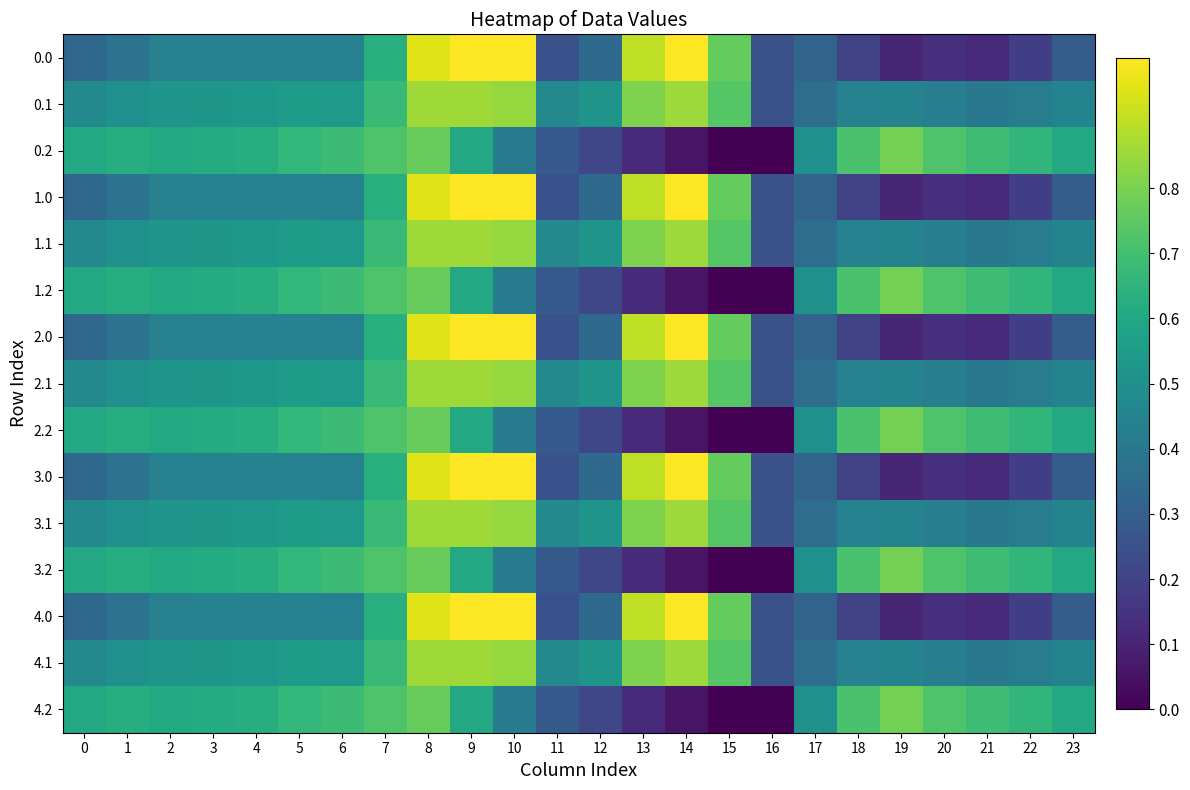

Reading right to left, transcribe all the data shown in this chart.

0.0: 23=0.3	22=0.2	21=0.1	20=0.1	19=0.1	18=0.2	17=0.3	16=0.2	15=0.8	14=1.0	13=0.9	12=0.3	11=0.3	10=1.0	9=1.0	8=1.0	7=0.6	6=0.4	5=0.4	4=0.4	3=0.4	2=0.4	1=0.4	0=0.3
0.1: 23=0.5	22=0.4	21=0.4	20=0.4	19=0.4	18=0.4	17=0.4	16=0.2	15=0.7	14=0.9	13=0.8	12=0.5	11=0.5	10=0.8	9=0.9	8=0.9	7=0.7	6=0.5	5=0.6	4=0.5	3=0.5	2=0.5	1=0.5	0=0.5
0.2: 23=0.6	22=0.7	21=0.7	20=0.7	19=0.8	18=0.7	17=0.5	16=0.0	15=0.0	14=0.1	13=0.1	12=0.2	11=0.3	10=0.4	9=0.6	8=0.8	7=0.7	6=0.7	5=0.7	4=0.6	3=0.6	2=0.6	1=0.6	0=0.6
1.0: 23=0.3	22=0.2	21=0.1	20=0.1	19=0.1	18=0.2	17=0.3	16=0.2	15=0.8	14=1.0	13=0.9	12=0.3	11=0.3	10=1.0	9=1.0	8=1.0	7=0.6	6=0.4	5=0.4	4=0.4	3=0.4	2=0.4	1=0.4	0=0.3
1.1: 23=0.5	22=0.4	21=0.4	20=0.4	19=0.4	18=0.4	17=0.4	16=0.2	15=0.7	14=0.9	13=0.8	12=0.5	11=0.5	10=0.8	9=0.9	8=0.9	7=0.7	6=0.5	5=0.6	4=0.5	3=0.5	2=0.5	1=0.5	0=0.5
1.2: 23=0.6	22=0.7	21=0.7	20=0.7	19=0.8	18=0.7	17=0.5	16=0.0	15=0.0	14=0.1	13=0.1	12=0.2	11=0.3	10=0.4	9=0.6	8=0.8	7=0.7	6=0.7	5=0.7	4=0.6	3=0.6	2=0.6	1=0.6	0=0.6
2.0: 23=0.3	22=0.2	21=0.1	20=0.1	19=0.1	18=0.2	17=0.3	16=0.2	15=0.8	14=1.0	13=0.9	12=0.3	11=0.3	10=1.0	9=1.0	8=1.0	7=0.6	6=0.4	5=0.4	4=0.4	3=0.4	2=0.4	1=0.4	0=0.3
2.1: 23=0.5	22=0.4	21=0.4	20=0.4	19=0.4	18=0.4	17=0.4	16=0.2	15=0.7	14=0.9	13=0.8	12=0.5	11=0.5	10=0.8	9=0.9	8=0.9	7=0.7	6=0.5	5=0.6	4=0.5	3=0.5	2=0.5	1=0.5	0=0.5
2.2: 23=0.6	22=0.7	21=0.7	20=0.7	19=0.8	18=0.7	17=0.5	16=0.0	15=0.0	14=0.1	13=0.1	12=0.2	11=0.3	10=0.4	9=0.6	8=0.8	7=0.7	6=0.7	5=0.7	4=0.6	3=0.6	2=0.6	1=0.6	0=0.6
3.0: 23=0.3	22=0.2	21=0.1	20=0.1	19=0.1	18=0.2	17=0.3	16=0.2	15=0.8	14=1.0	13=0.9	12=0.3	11=0.3	10=1.0	9=1.0	8=1.0	7=0.6	6=0.4	5=0.4	4=0.4	3=0.4	2=0.4	1=0.4	0=0.3
3.1: 23=0.5	22=0.4	21=0.4	20=0.4	19=0.4	18=0.4	17=0.4	16=0.2	15=0.7	14=0.9	13=0.8	12=0.5	11=0.5	10=0.8	9=0.9	8=0.9	7=0.7	6=0.5	5=0.6	4=0.5	3=0.5	2=0.5	1=0.5	0=0.5
3.2: 23=0.6	22=0.7	21=0.7	20=0.7	19=0.8	18=0.7	17=0.5	16=0.0	15=0.0	14=0.1	13=0.1	12=0.2	11=0.3	10=0.4	9=0.6	8=0.8	7=0.7	6=0.7	5=0.7	4=0.6	3=0.6	2=0.6	1=0.6	0=0.6
4.0: 23=0.3	22=0.2	21=0.1	20=0.1	19=0.1	18=0.2	17=0.3	16=0.2	15=0.8	14=1.0	13=0.9	12=0.3	11=0.3	10=1.0	9=1.0	8=1.0	7=0.6	6=0.4	5=0.4	4=0.4	3=0.4	2=0.4	1=0.4	0=0.3
4.1: 23=0.5	22=0.4	21=0.4	20=0.4	19=0.4	18=0.4	17=0.4	16=0.2	15=0.7	14=0.9	13=0.8	12=0.5	11=0.5	10=0.8	9=0.9	8=0.9	7=0.7	6=0.5	5=0.6	4=0.5	3=0.5	2=0.5	1=0.5	0=0.5
4.2: 23=0.6	22=0.7	21=0.7	20=0.7	19=0.8	18=0.7	17=0.5	16=0.0	15=0.0	14=0.1	13=0.1	12=0.2	11=0.3	10=0.4	9=0.6	8=0.8	7=0.7	6=0.7	5=0.7	4=0.6	3=0.6	2=0.6	1=0.6	0=0.6